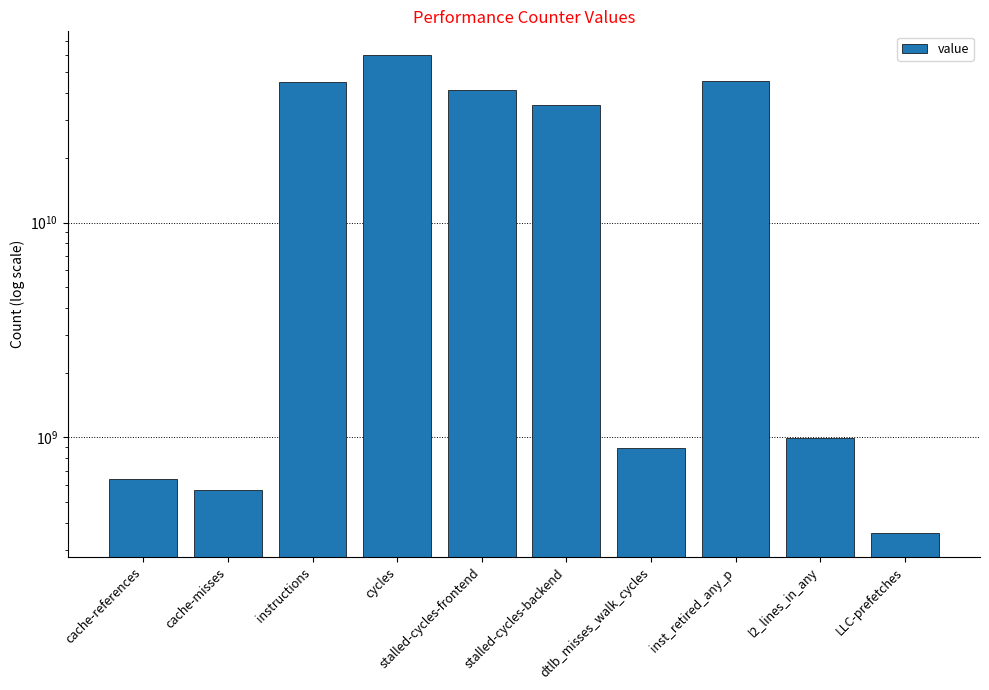

Where is the data nearest to the value 30259288934?

stalled-cycles-backend